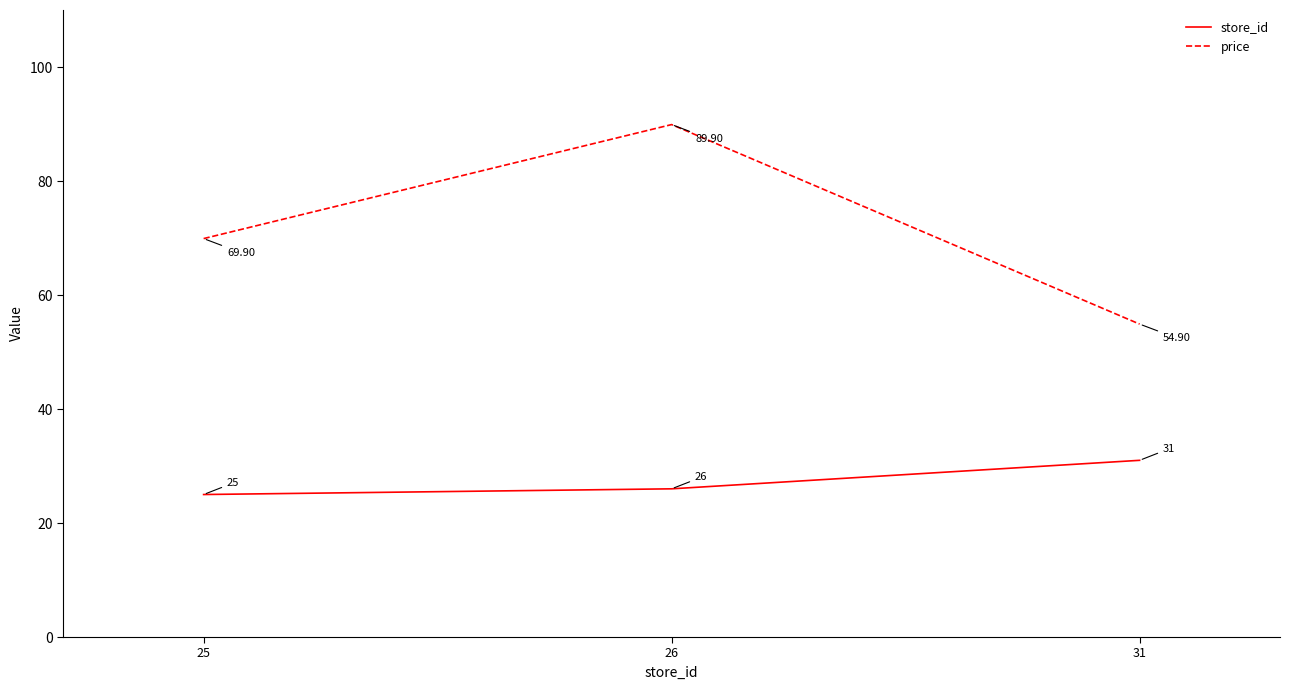

What is the approximate value of store_id at 26?

26.0